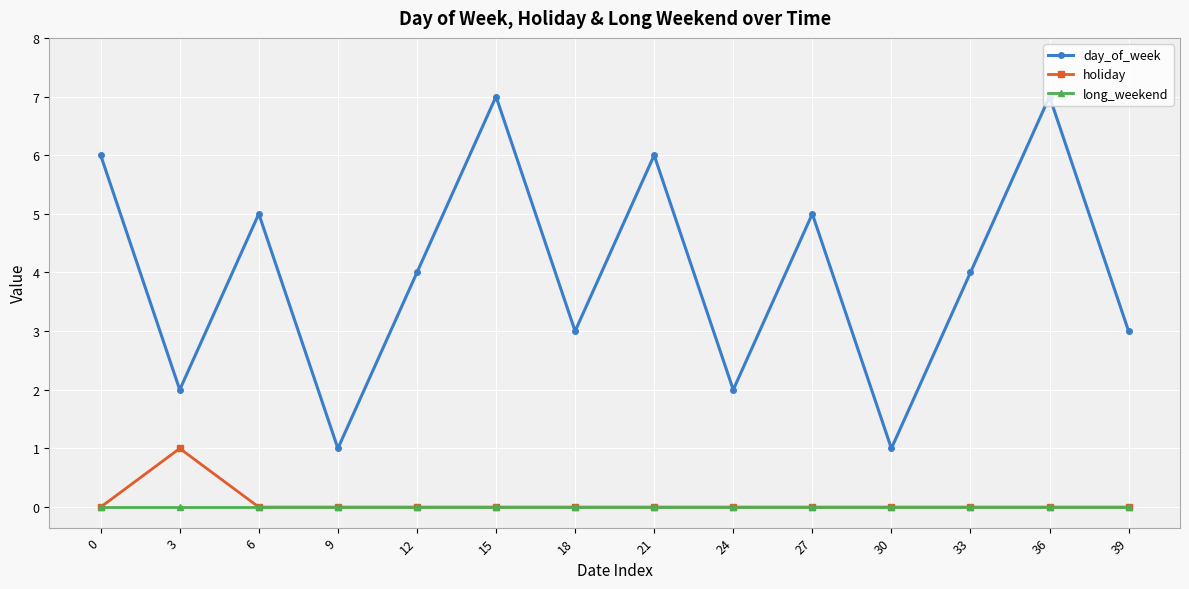

Is it true that long_weekend equals 0 at 3?

True